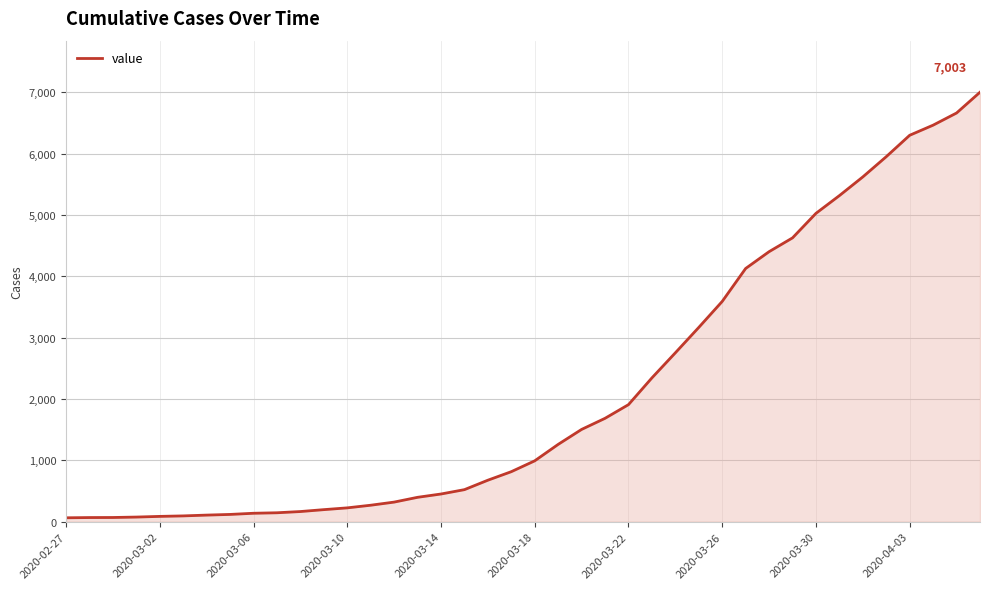

What is the sum of all values?

85740